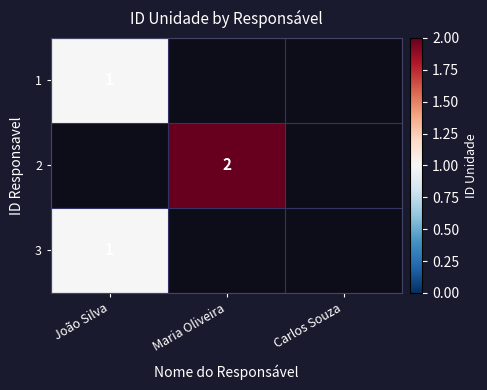

Between Carlos Souza and Maria Oliveira, which is larger?

Maria Oliveira